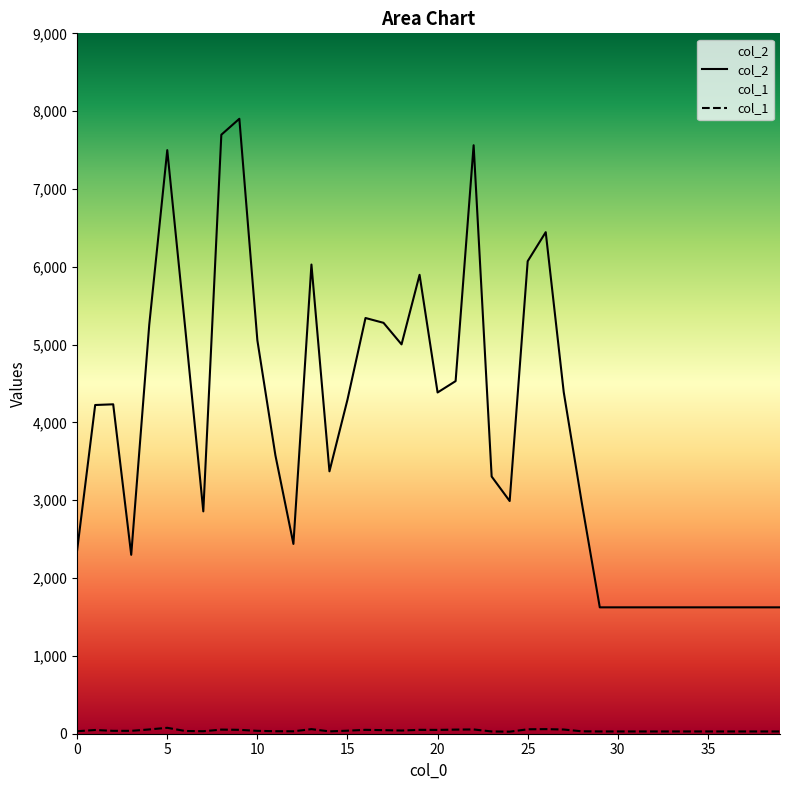

What are all the series names shown in the legend?

col_2, col_1